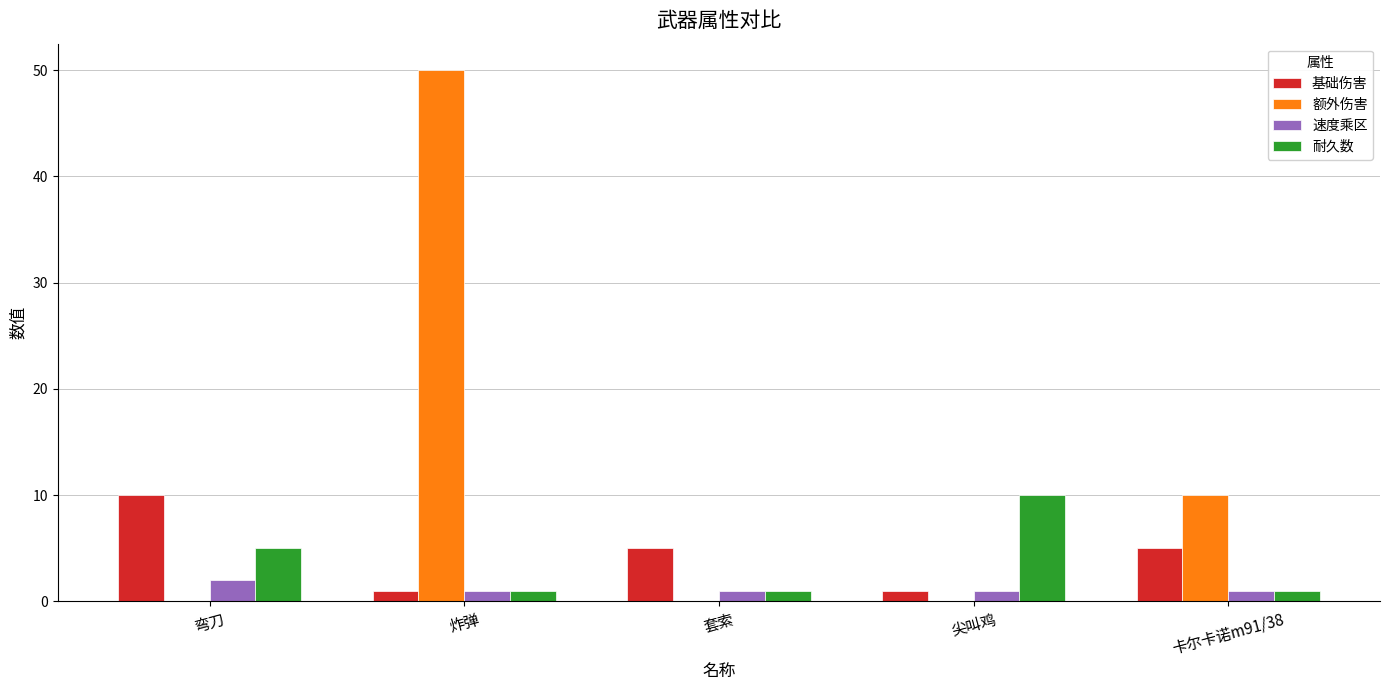

Does the chart contain stacked bars?

No